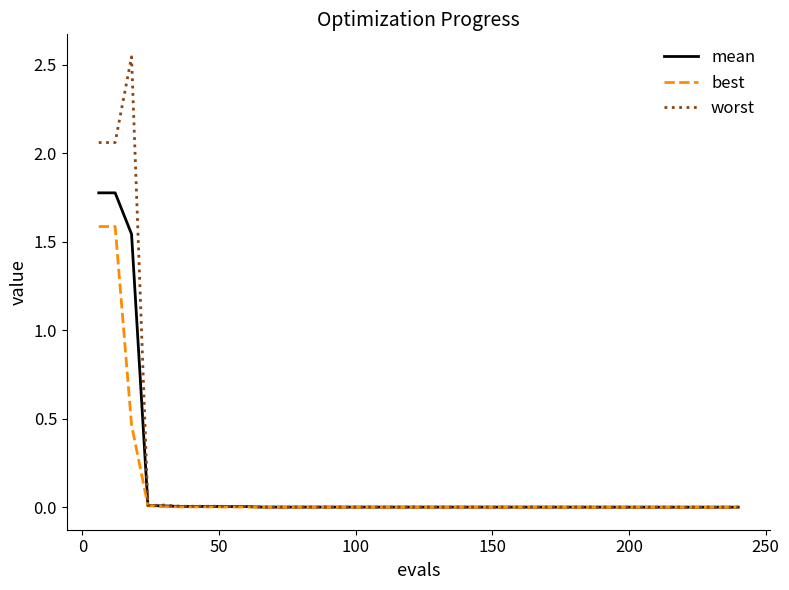

What is the highest value of the best series?

1.6